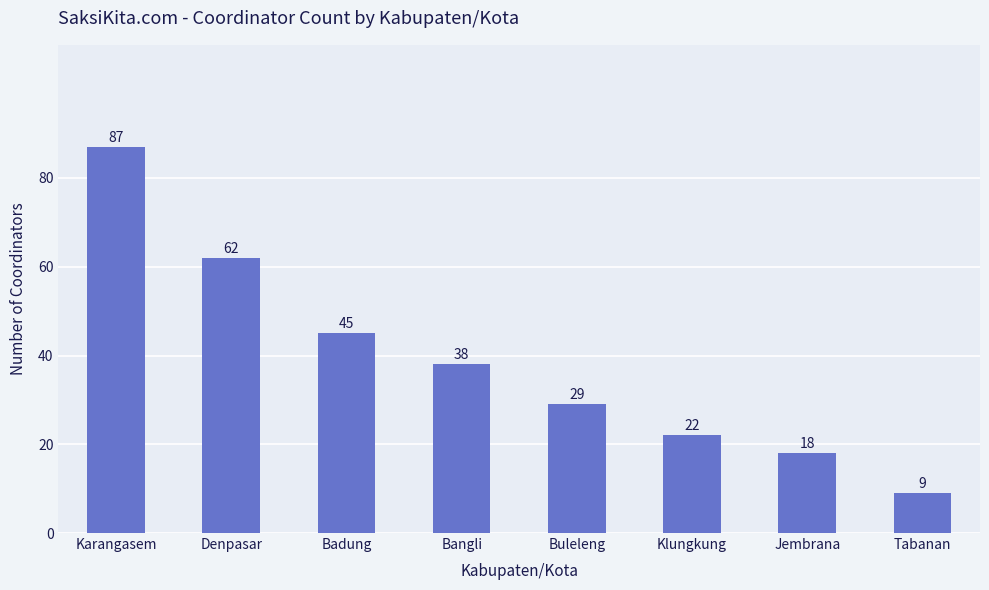

What is the difference between the maximum and minimum values?

78